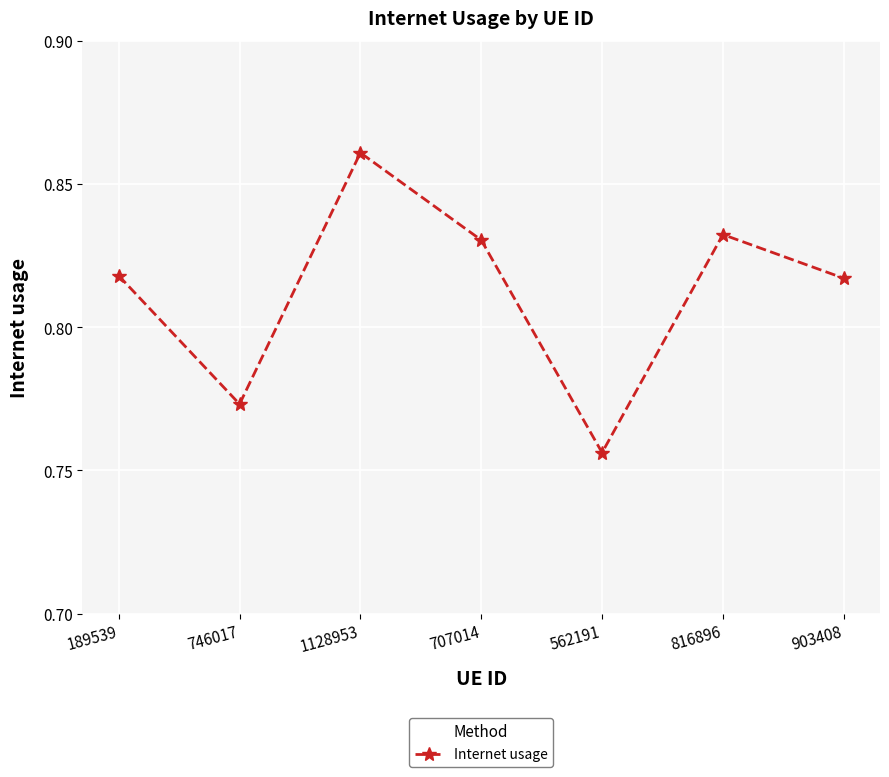

What is the change in value from 562191 to 903408?

+0.1